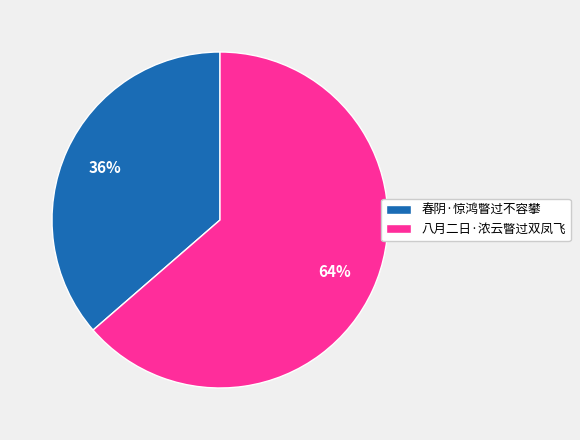

Does 春阴·惊鸿瞥过不容攀 represent more than half of the total?

No